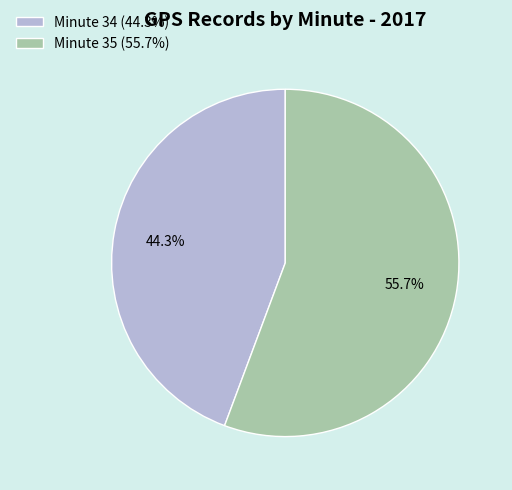

Between Minute 34 (44.3%) and Minute 35 (55.7%), which is larger?

Minute 35 (55.7%)